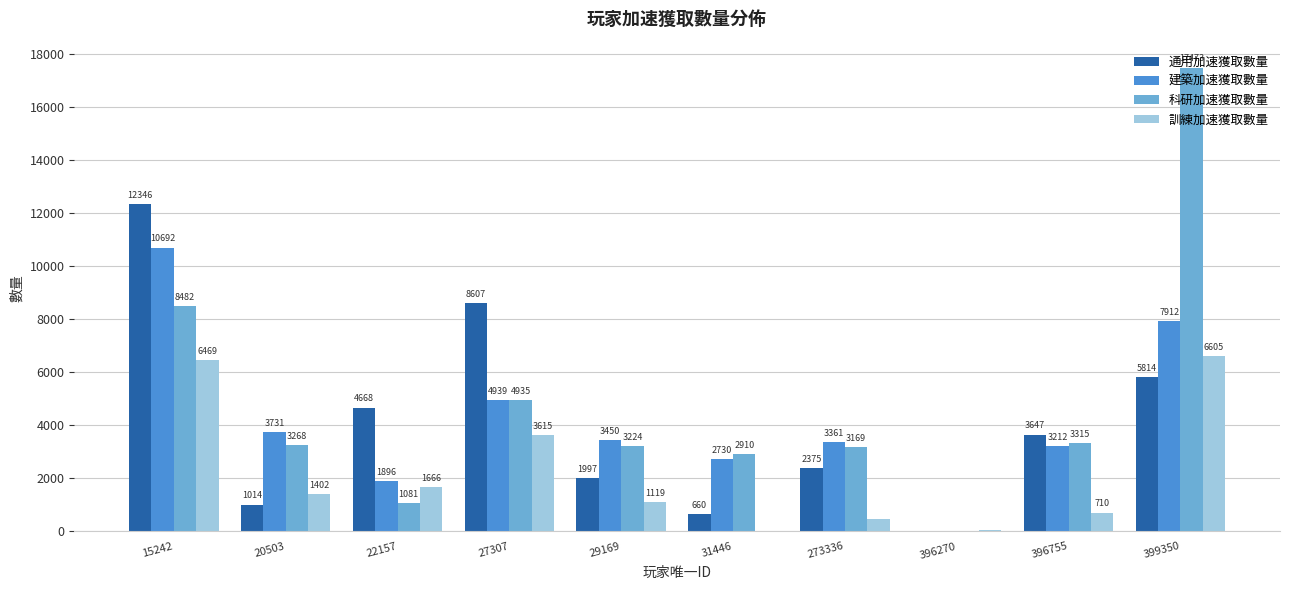

Count the number of categories in the chart.

10